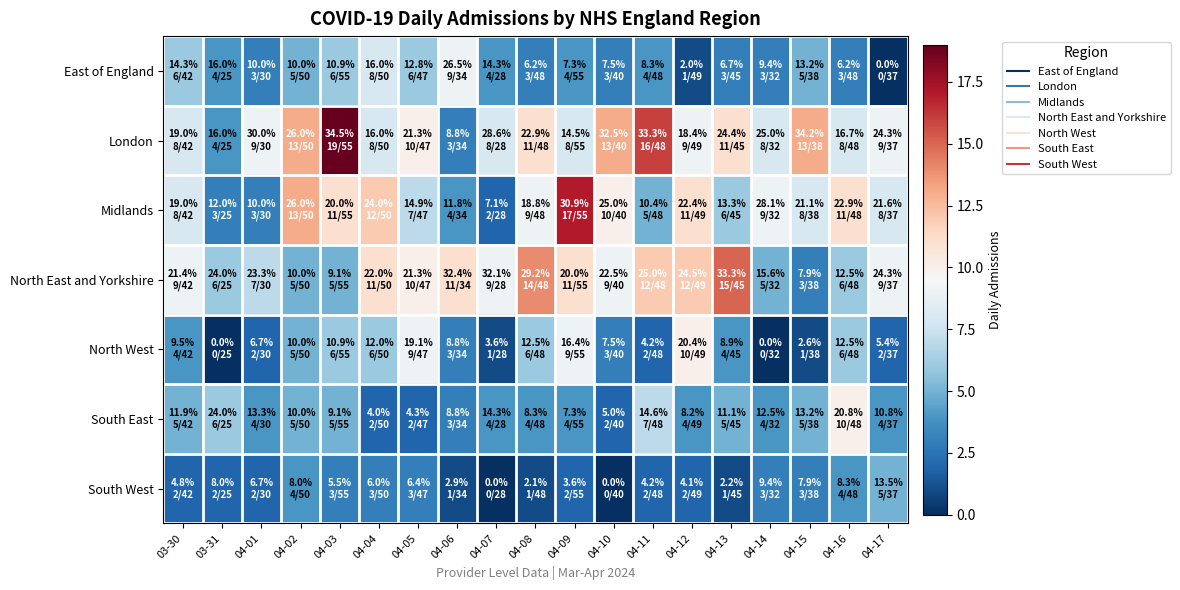

At which category does the chart reach its peak across all series?

04-03